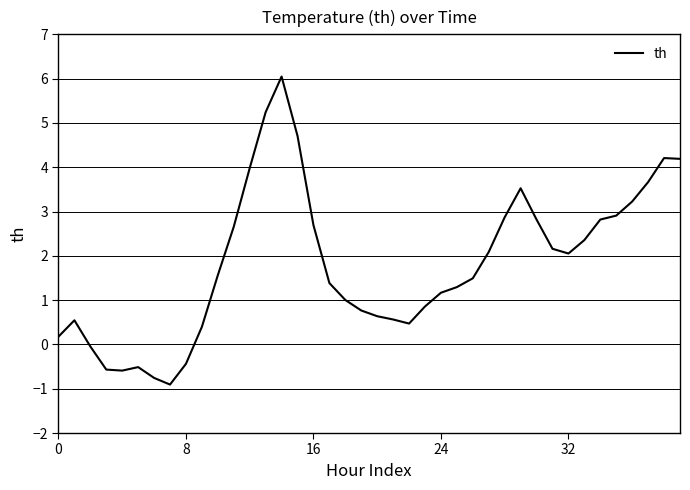

What is the maximum value shown in the chart?

6.0